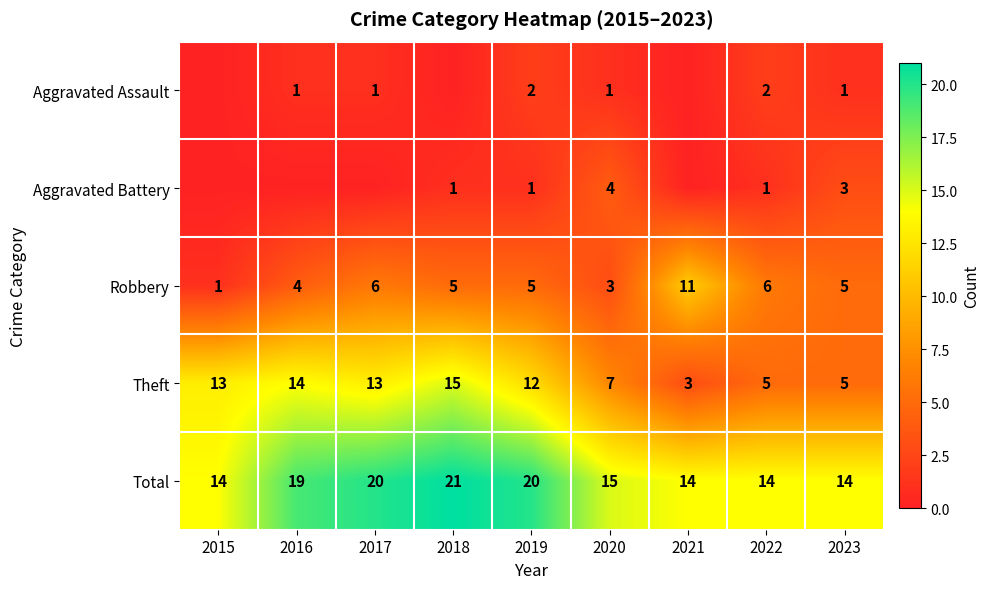

How many values in the Total series are below 15?

4